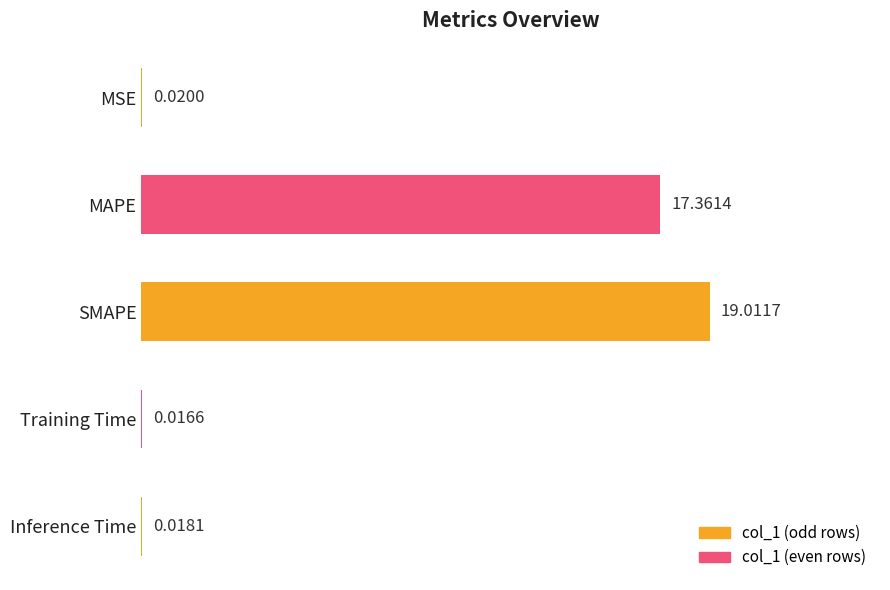

What is the sum of all values?

36.4